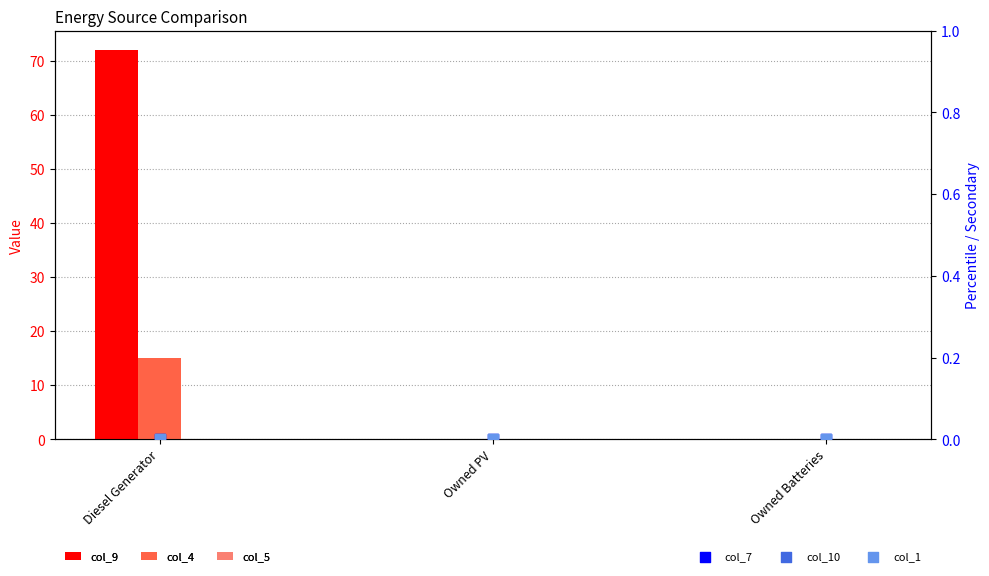

Which series has the largest Y range (max minus min)?

col_9